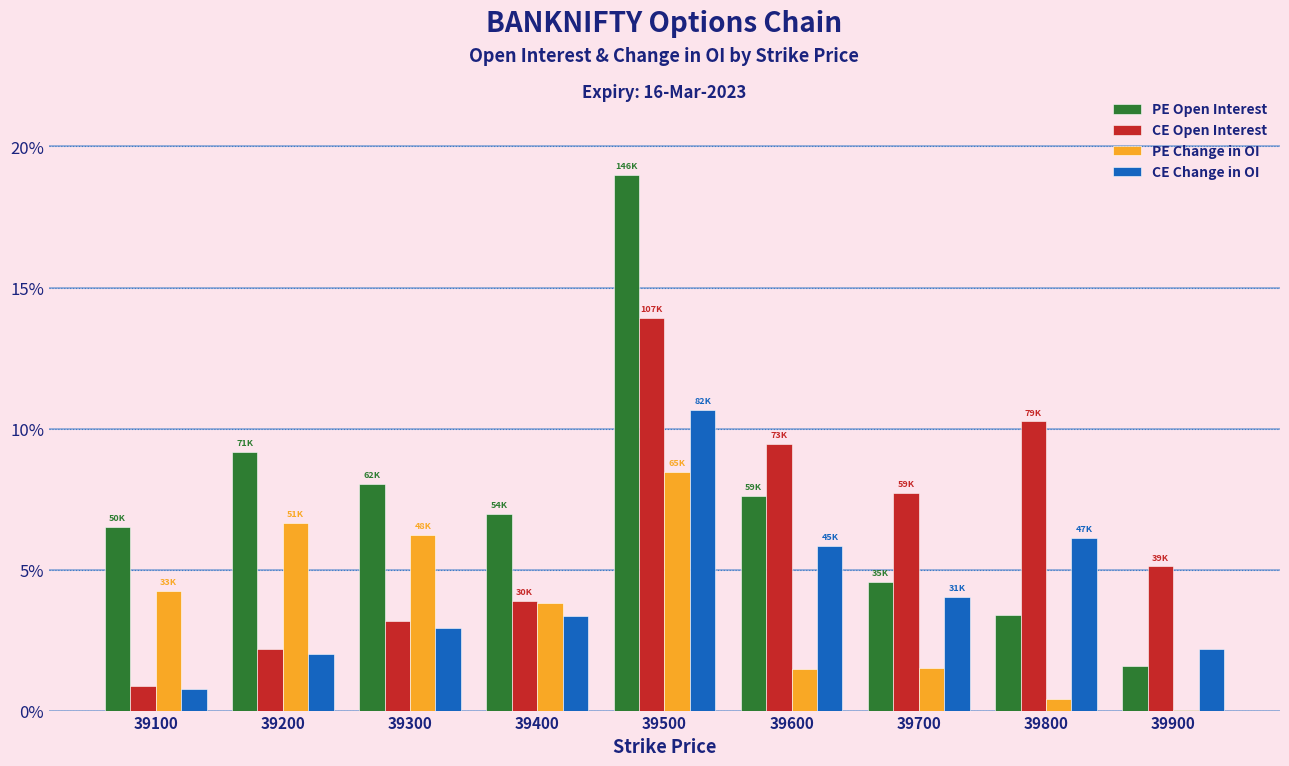

How many groups of bars are there?

9